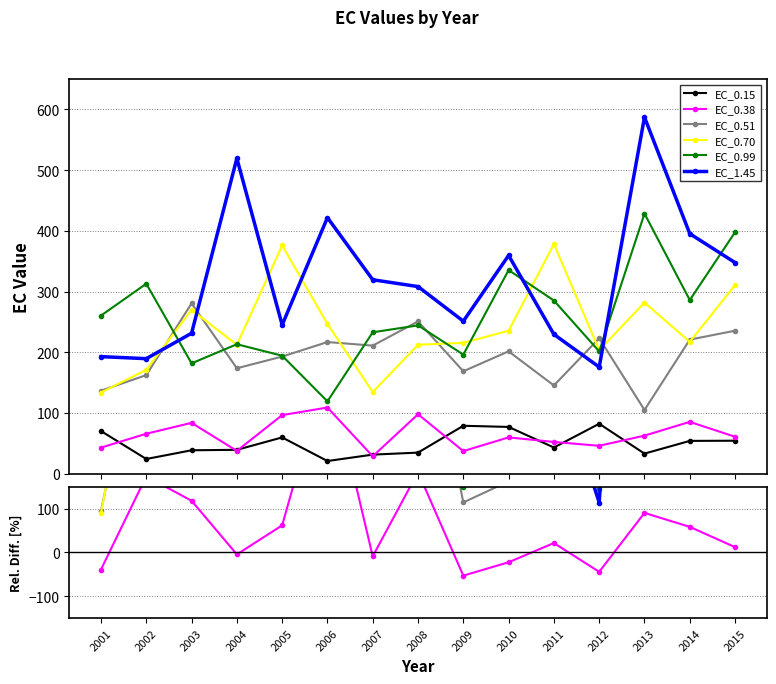

Which series has the largest total across all categories?

EC_1.45